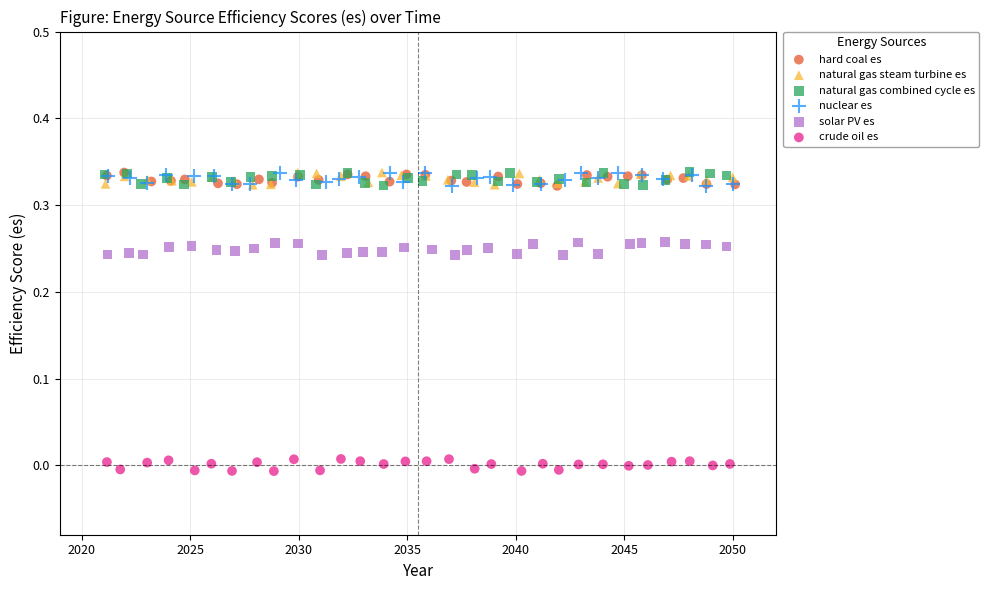

Which series reaches the minimum Y coordinate?

crude oil es